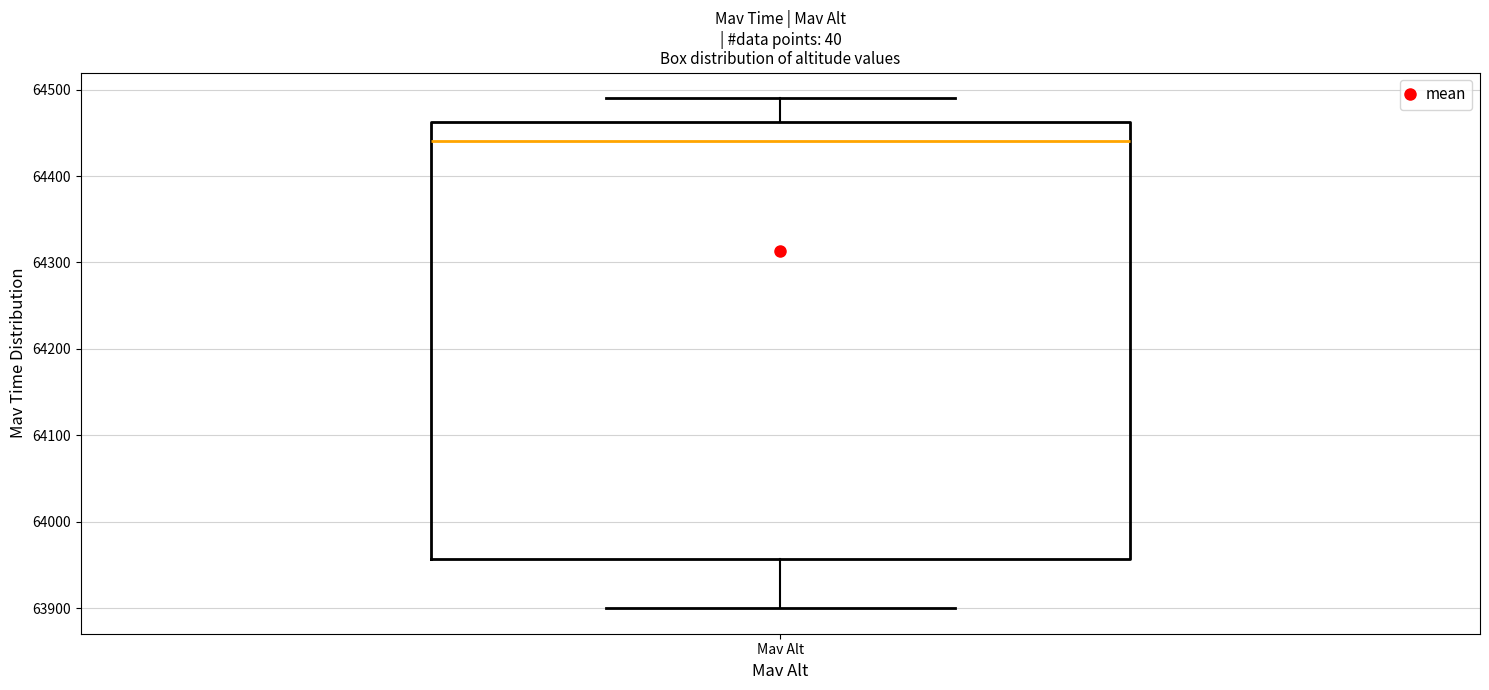

Transcribe this box plot: give where the median line is, the range the box spans, and where the two whiskers end, as read against the y-axis. The values are not printed on the chart, so give them approximately, as read against the axis.

median 64440, box 63960 to 64460, whiskers 63900 to 64490